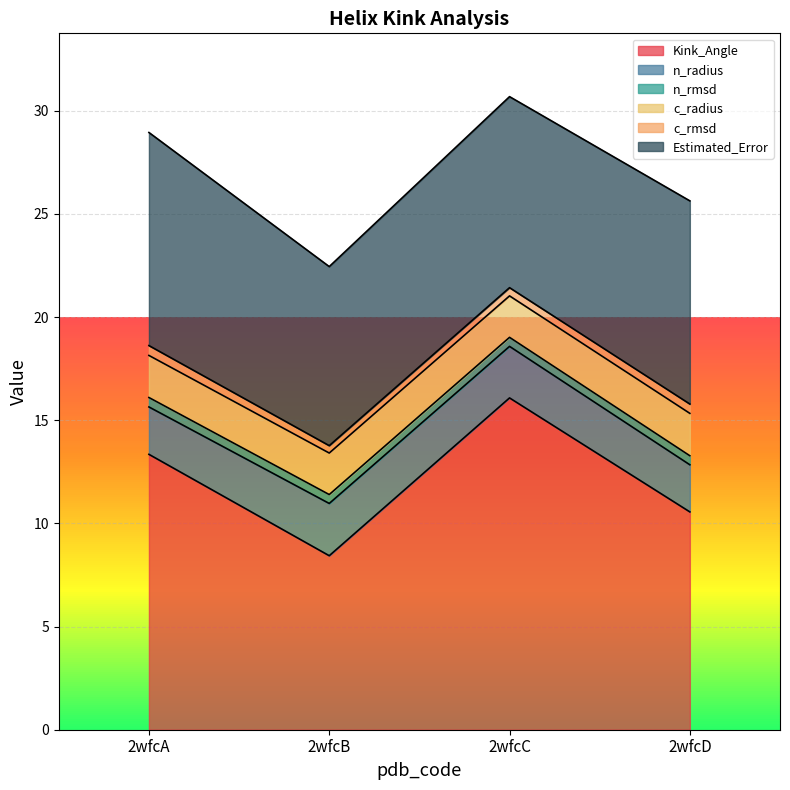

The value of Kink_Angle at 2wfcA is 13.3. True or false?

True